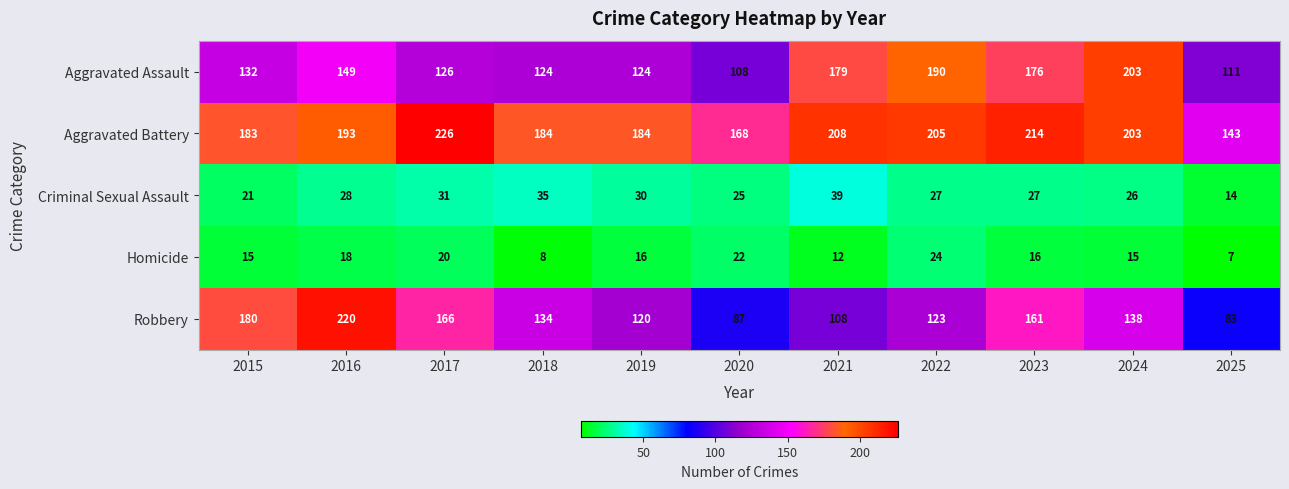

True or false: Criminal Sexual Assault has a value of 5 at 2025.

False